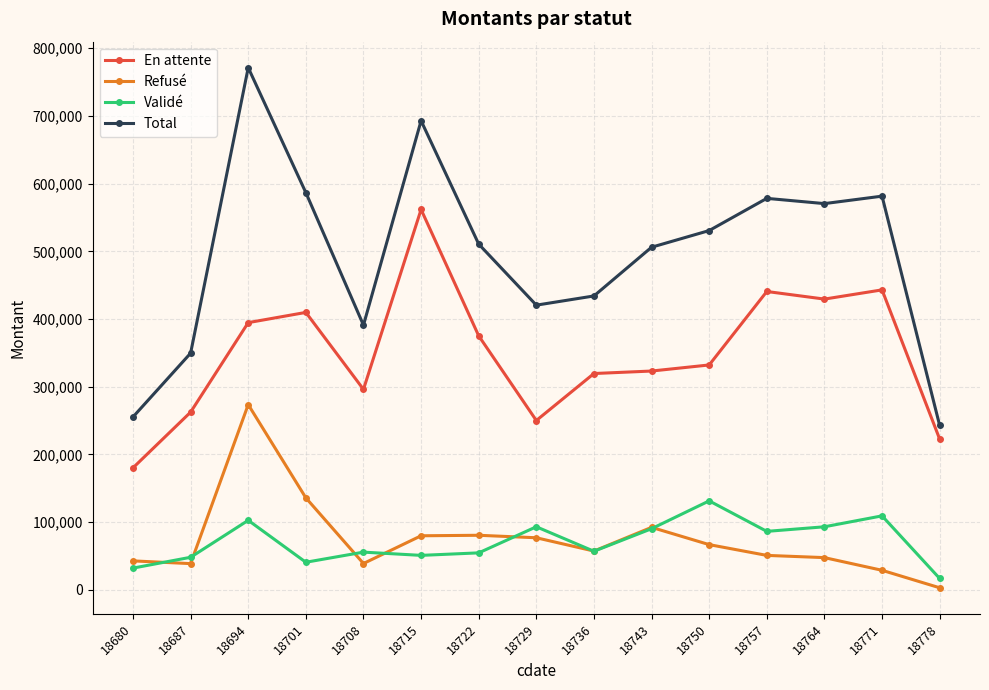

True or false: En attente has more than 2 points higher than both neighbors.

True